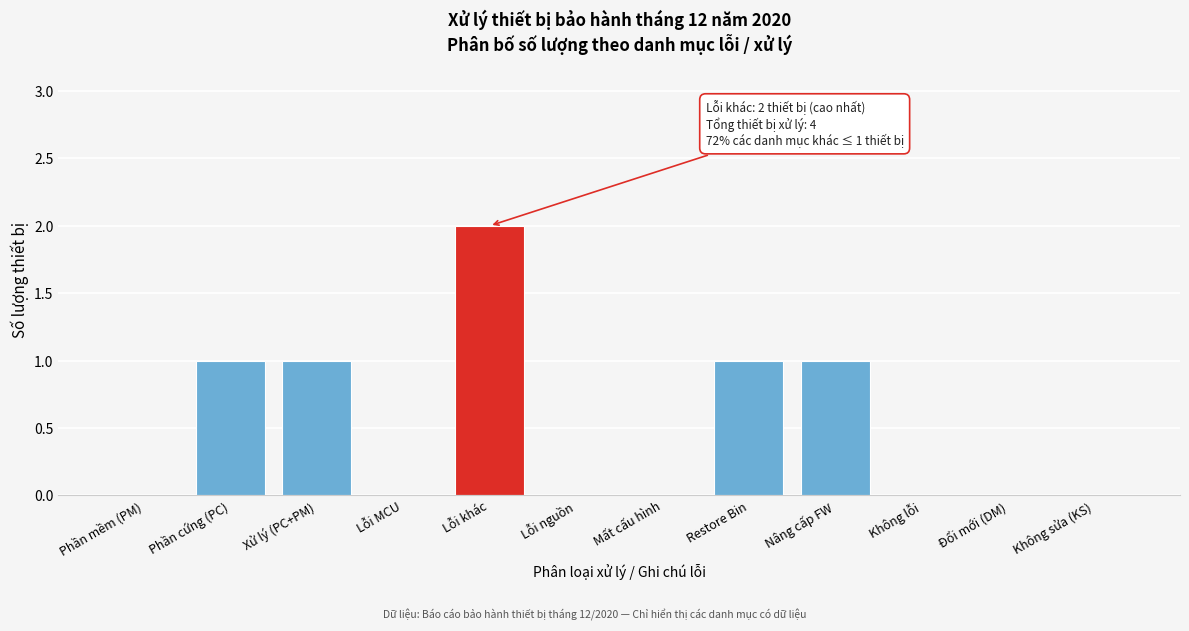

Reading right to left, what are all the values shown in this chart?

Không sửa (KS)=0	Đổi mới (DM)=0	Không lỗi=0	Nâng cấp FW=1	Restore Bin=1	Mất cấu hình=0	Lỗi nguồn=0	Lỗi khác=2	Lỗi MCU=0	Xử lý (PC+PM)=1	Phần cứng (PC)=1	Phần mềm (PM)=0